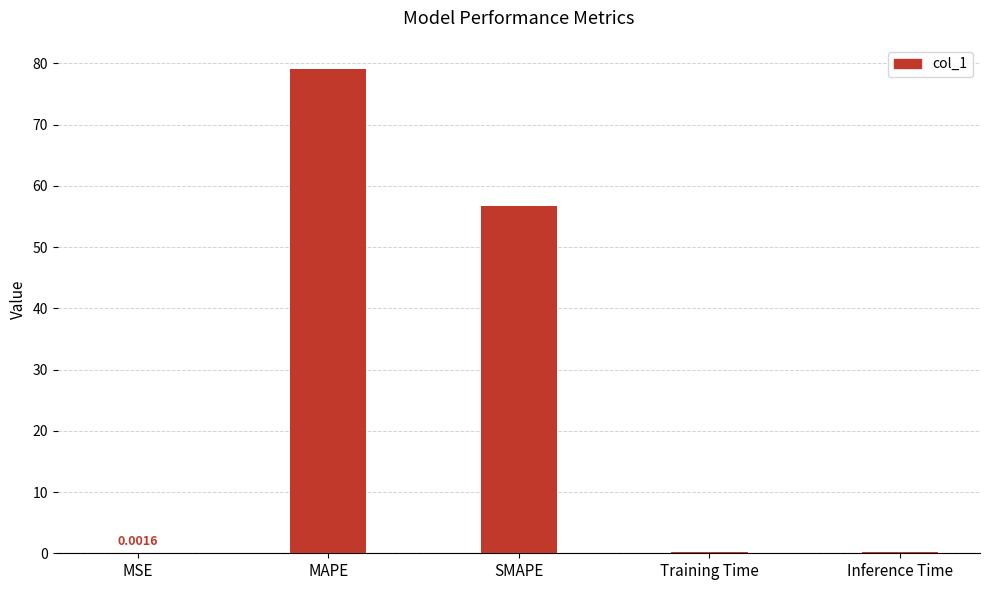

The chart shows a value of 134.0 at MAPE. True or false?

False